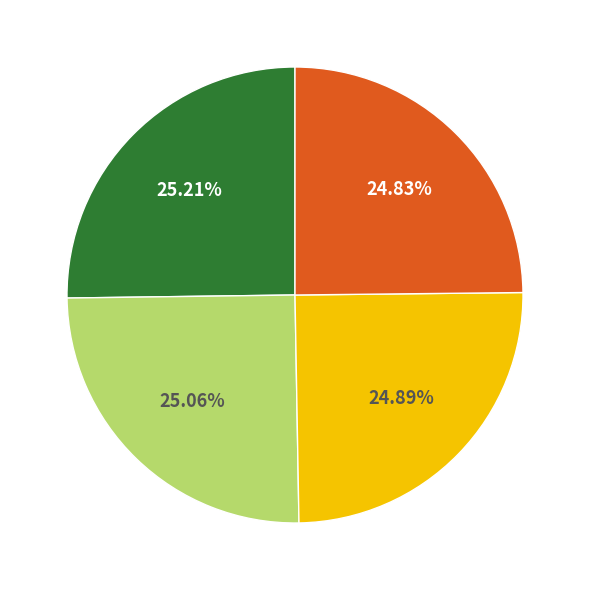

Does any single category account for the majority?

No